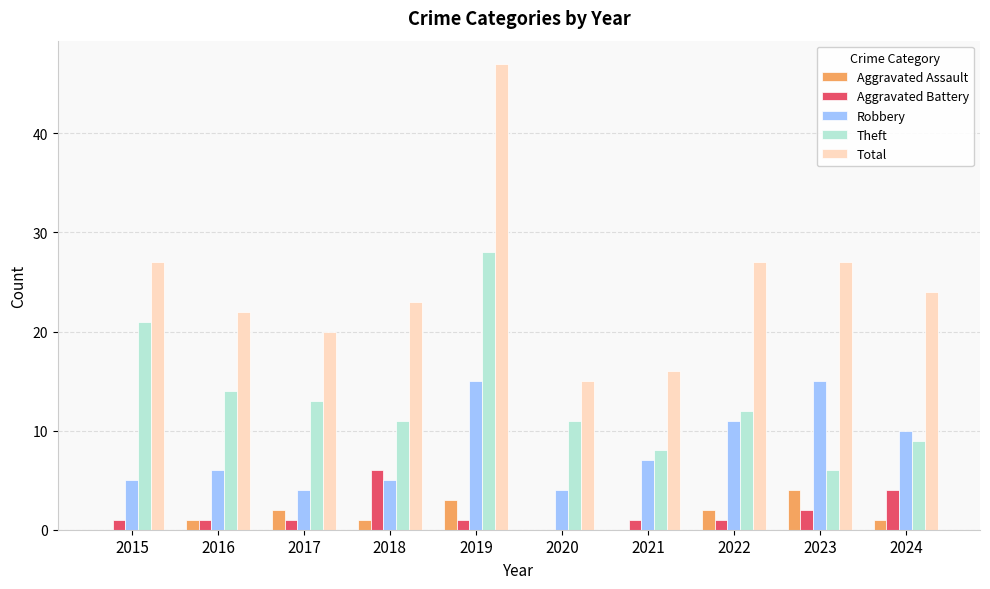

Reading left to right, list all the values displayed in this chart.

Aggravated Assault: 2015=0	2016=1	2017=2	2018=1	2019=3	2020=0	2021=0	2022=2	2023=4	2024=1
Aggravated Battery: 2015=1	2016=1	2017=1	2018=6	2019=1	2020=0	2021=1	2022=1	2023=2	2024=4
Robbery: 2015=5	2016=6	2017=4	2018=5	2019=15	2020=4	2021=7	2022=11	2023=15	2024=10
Theft: 2015=21	2016=14	2017=13	2018=11	2019=28	2020=11	2021=8	2022=12	2023=6	2024=9
Total: 2015=27	2016=22	2017=20	2018=23	2019=47	2020=15	2021=16	2022=27	2023=27	2024=24